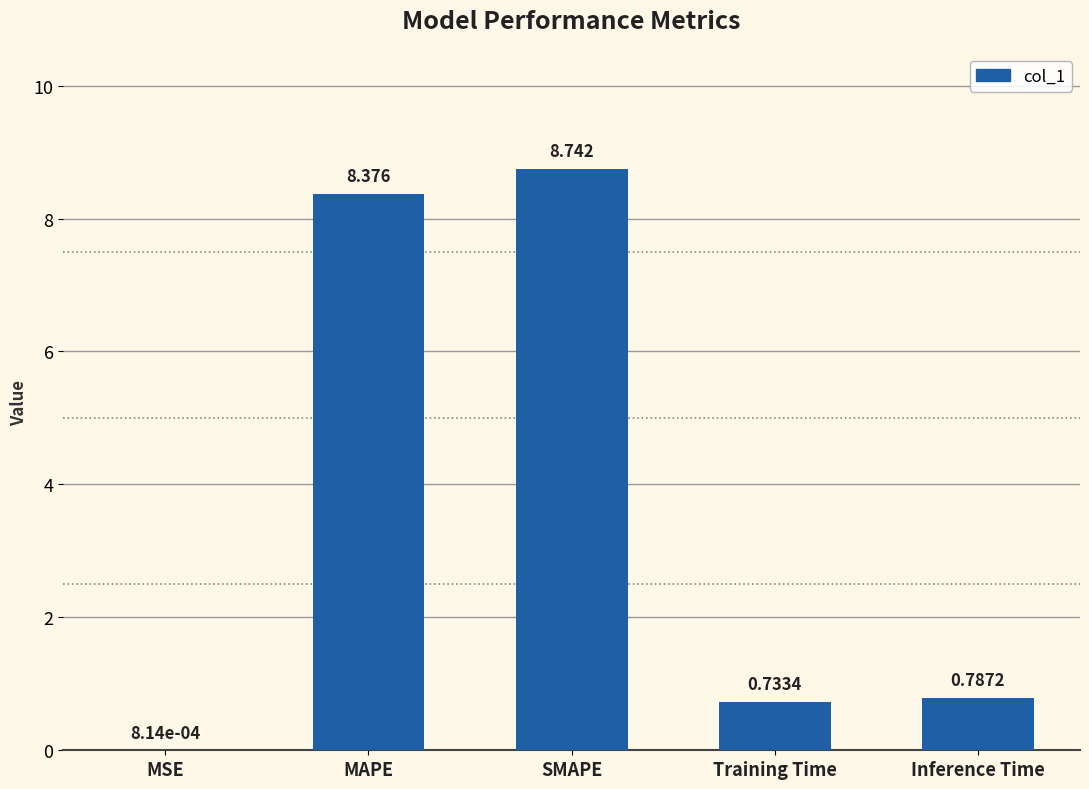

What value does the data have at SMAPE?

8.7